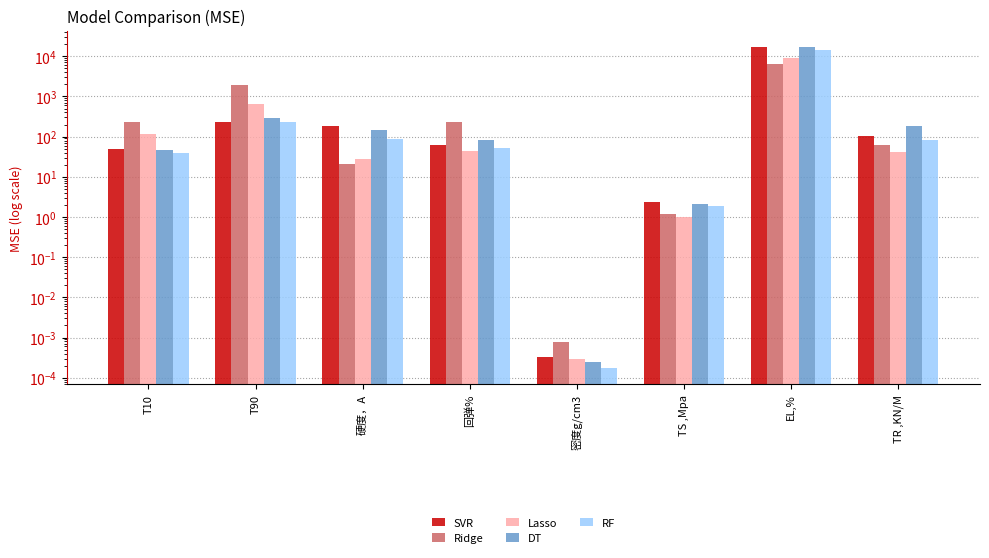

How many data points in SVR are above 105?

4